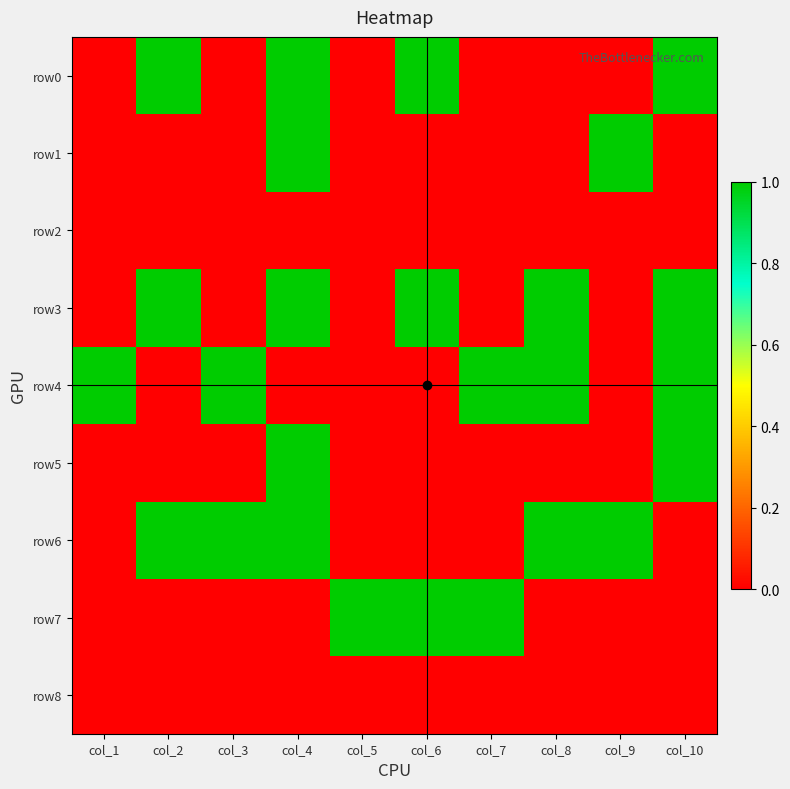

Between col_4 and col_5, which series saw the biggest shift?

row0